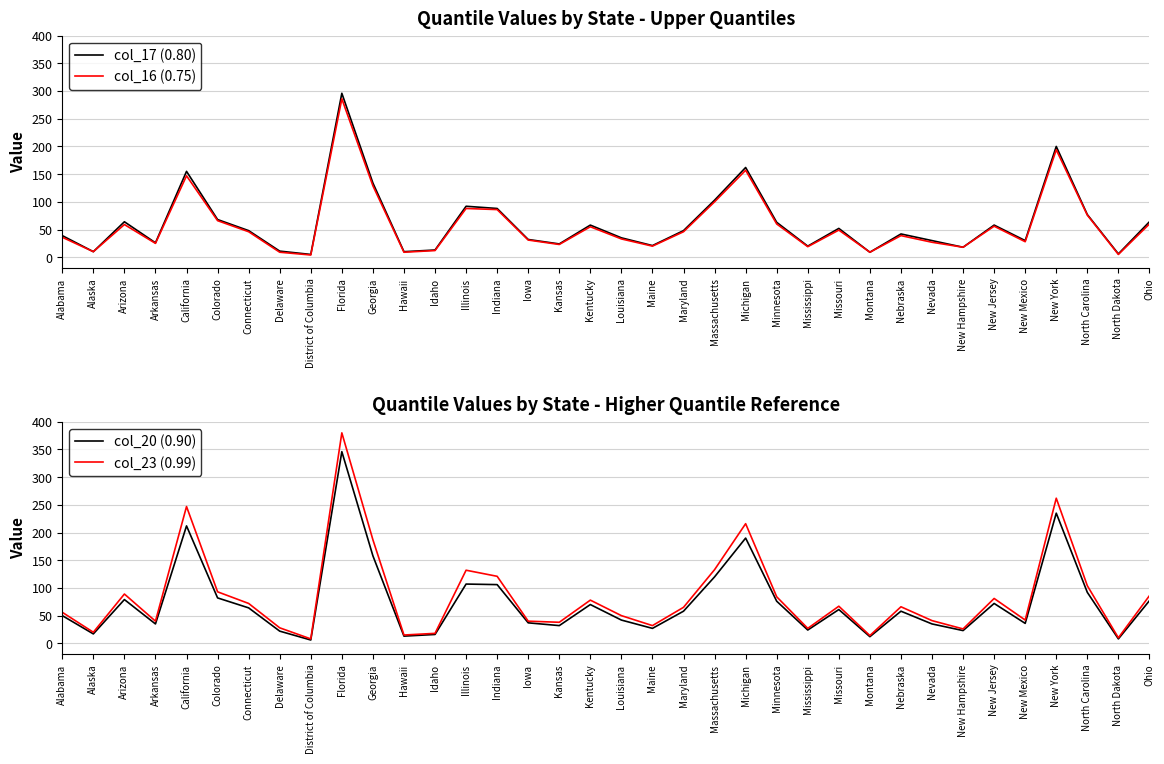

At which category does col_23 (0.99) reach its first local peak?

Arizona